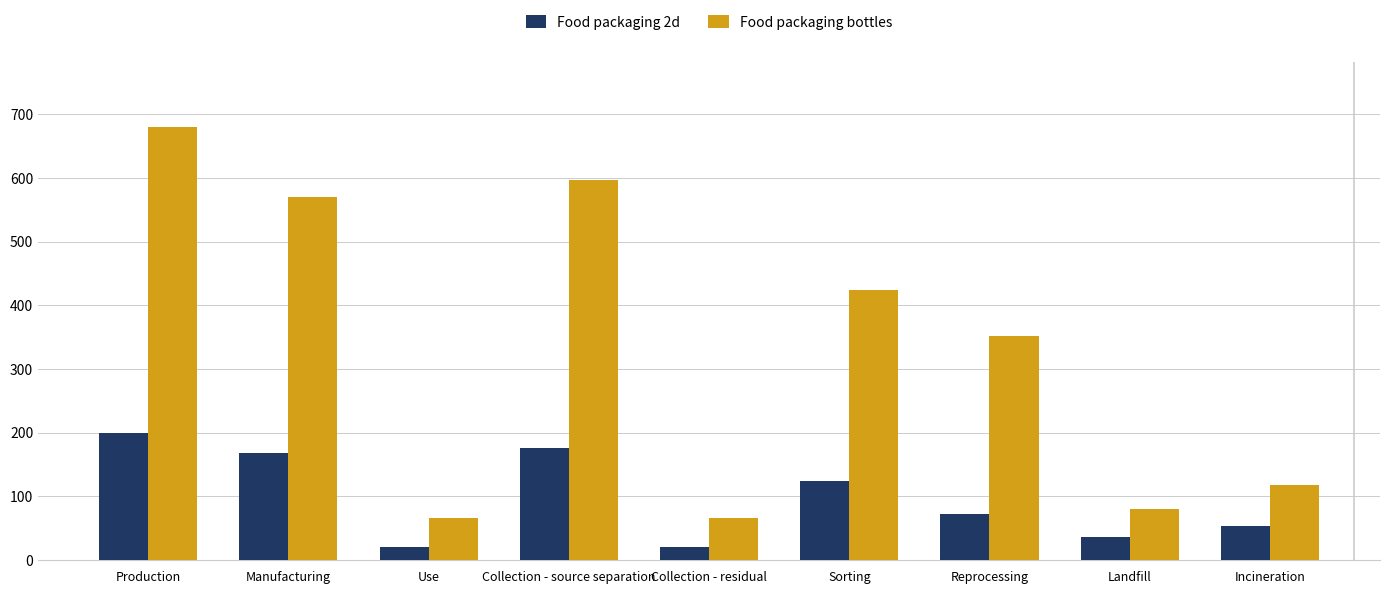

What position from the right is Sorting?

4